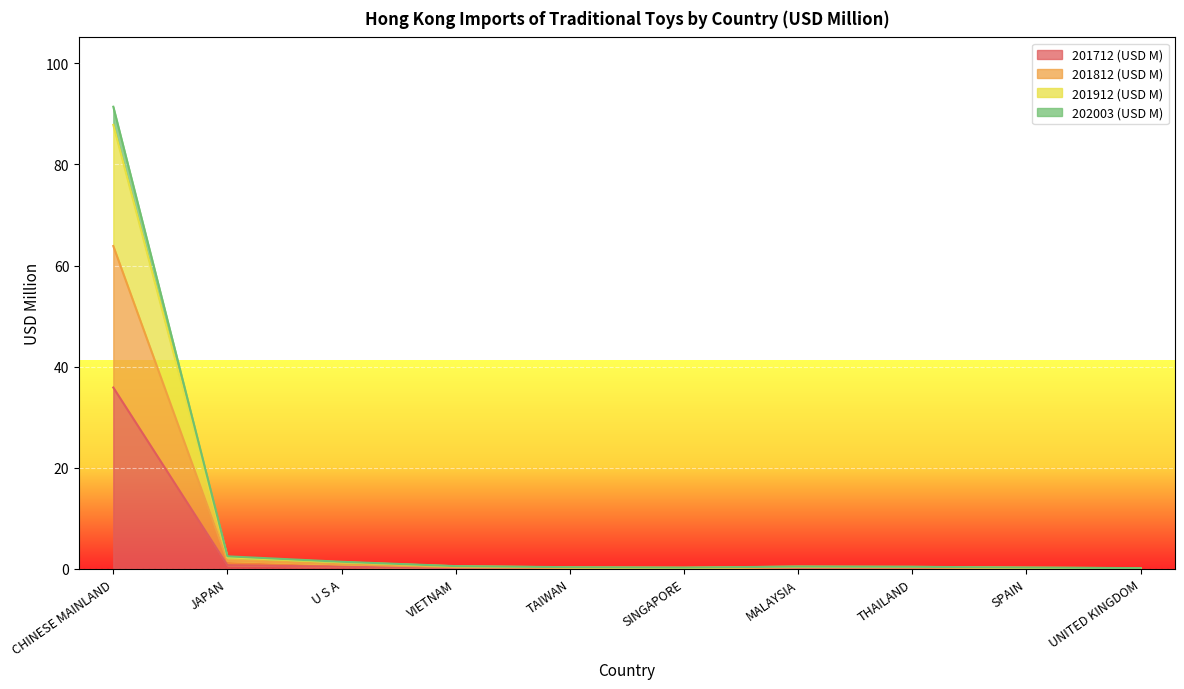

The 201912 (USD M) series shows 136.7 at CHINESE MAINLAND. True or false?

False